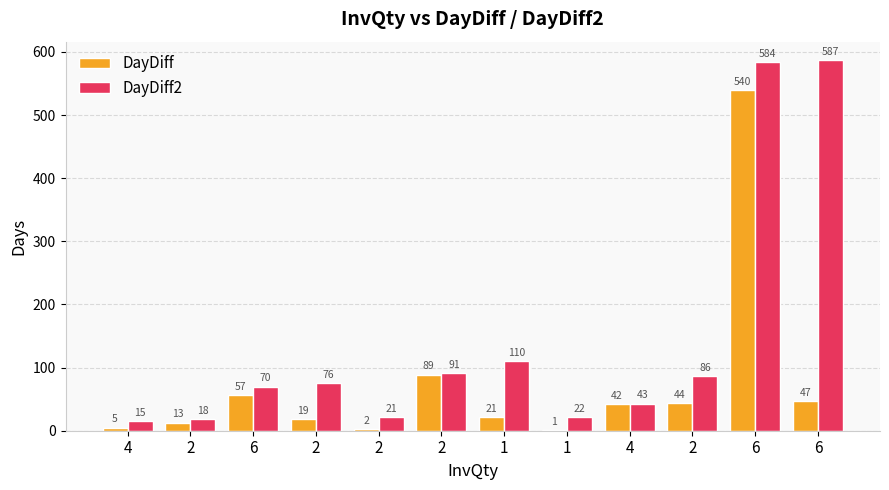

How many categories are shown in the chart?

12